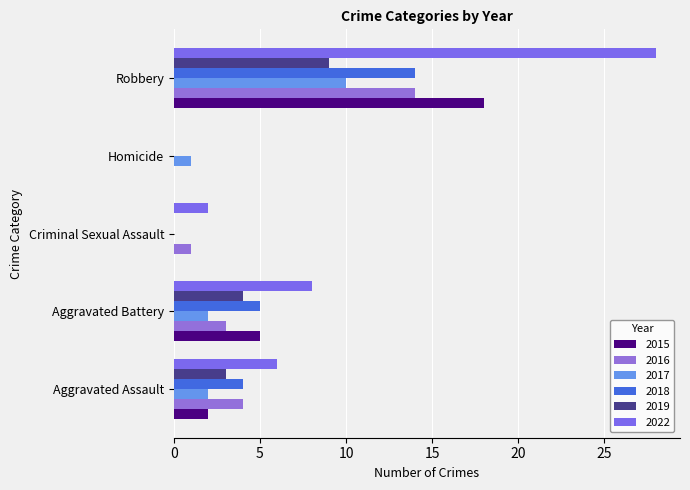

List the labels in order of 2016 value, largest first.

Robbery, Aggravated Assault, Aggravated Battery, Criminal Sexual Assault, Homicide